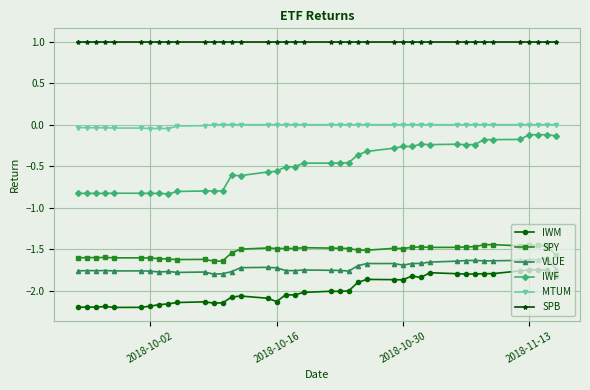

What is the minimum value for IWF?

-0.8